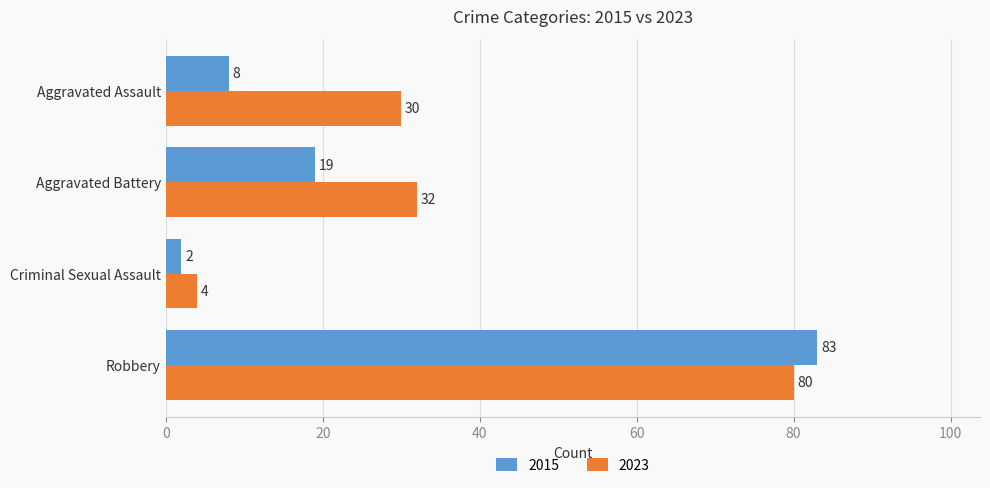

Which label corresponds to the smallest value in the chart?

Criminal Sexual Assault